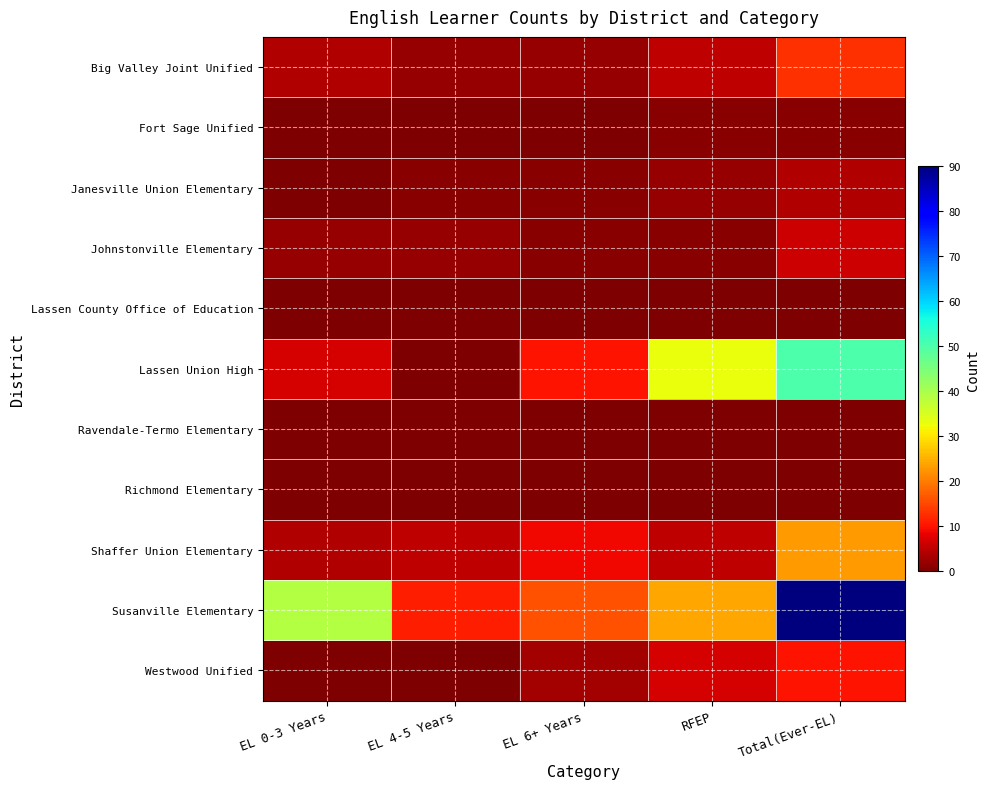

Which series has the largest total across all categories?

Susanville Elementary